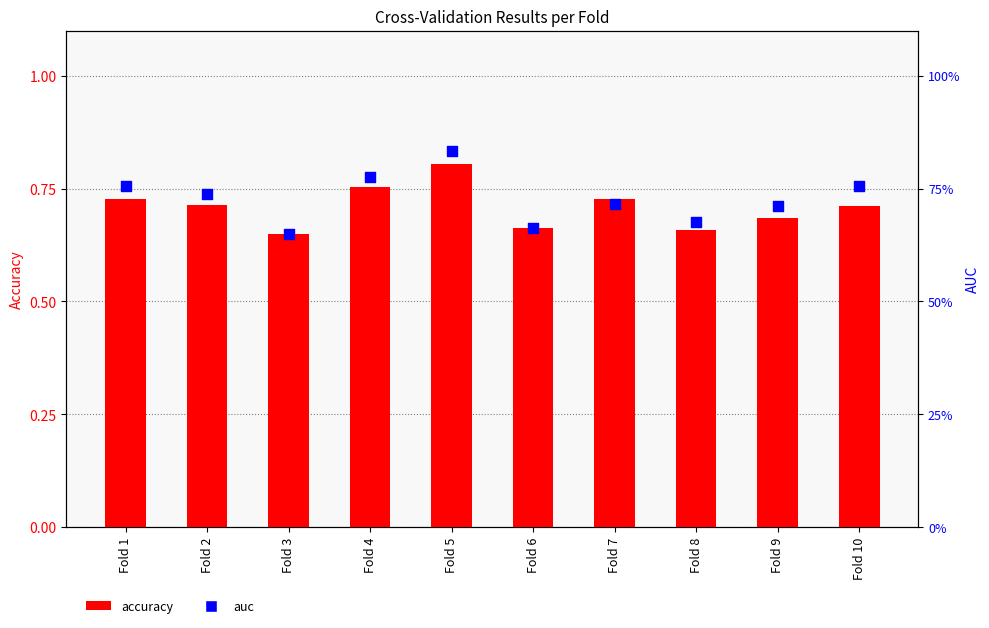

Which series has the largest Y range (max minus min)?

auc